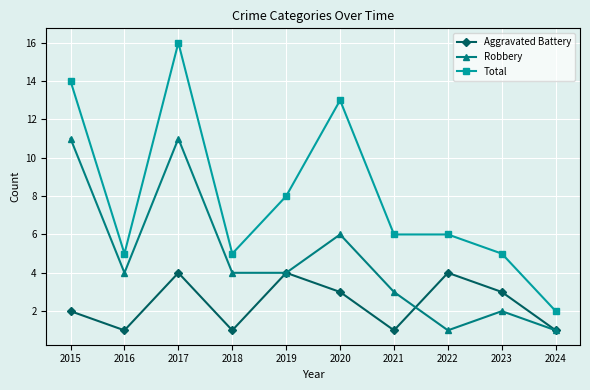

Reading left to right, extract all data points from this chart.

Aggravated Battery: 2015=2	2016=1	2017=4	2018=1	2019=4	2020=3	2021=1	2022=4	2023=3	2024=1
Robbery: 2015=11	2016=4	2017=11	2018=4	2019=4	2020=6	2021=3	2022=1	2023=2	2024=1
Total: 2015=14	2016=5	2017=16	2018=5	2019=8	2020=13	2021=6	2022=6	2023=5	2024=2